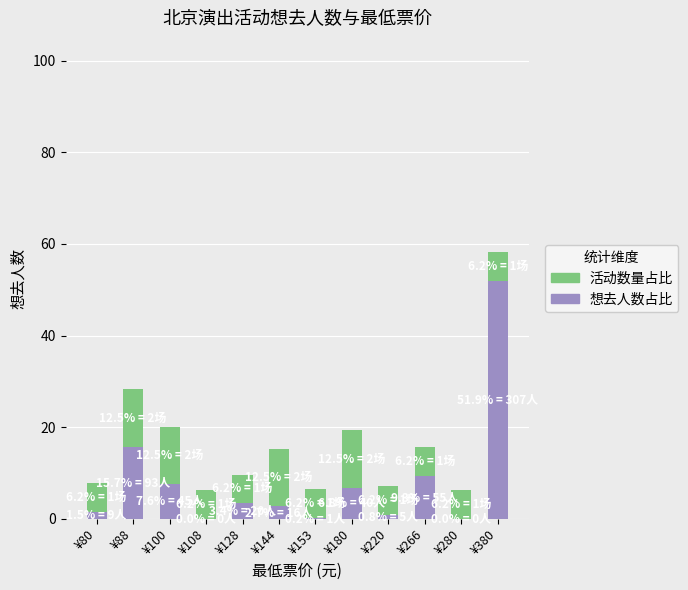

What is the sum of the 想去人数占比 values at ¥380 and ¥108?

51.9